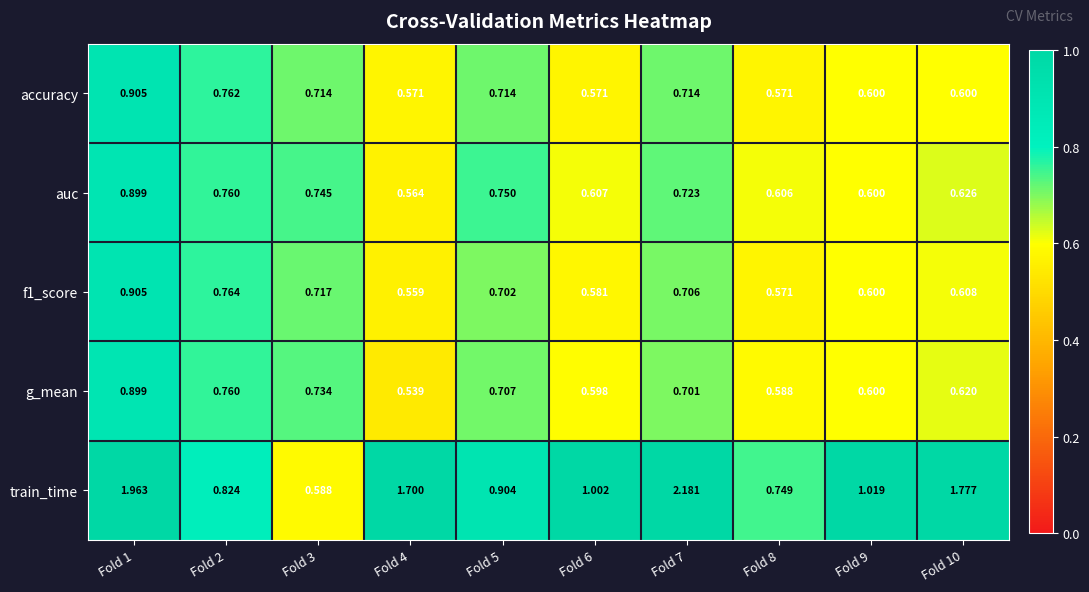

Which series has the largest range (max minus min)?

train_time